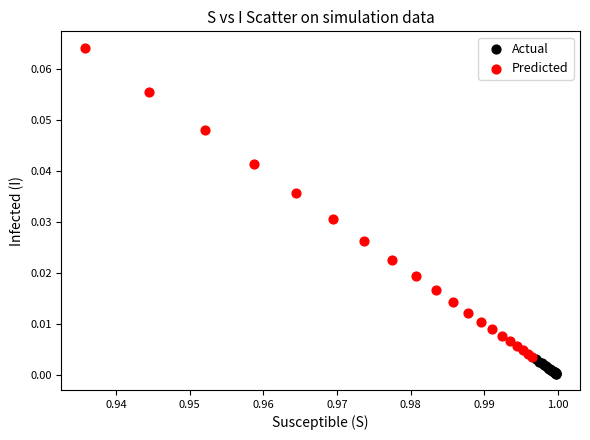

Which series has the largest Y range (max minus min)?

Predicted